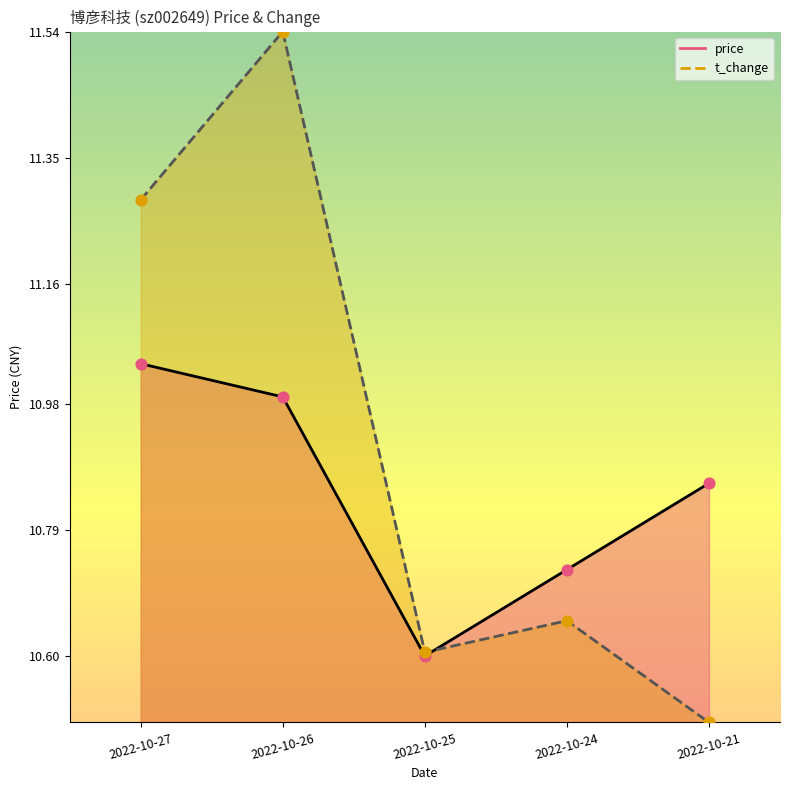

Is the value of t_change at 2022-10-21 greater than the value of price at 2022-10-21?

No